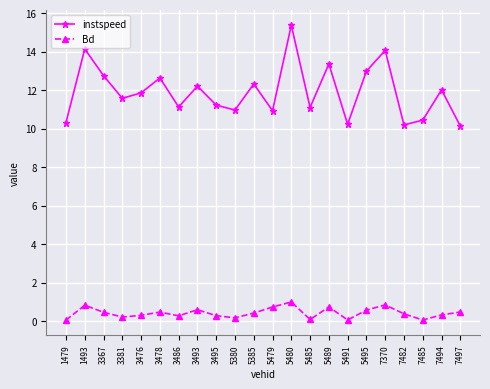

What are all the series names shown in the legend?

instspeed, Bd